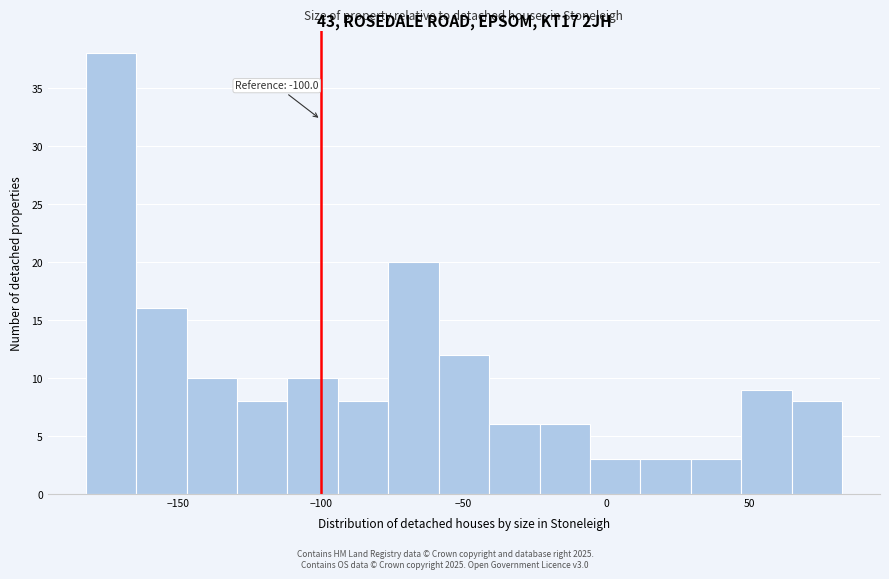

Read against the x-axis, roughly where is the centre of the tallest bar?

-175